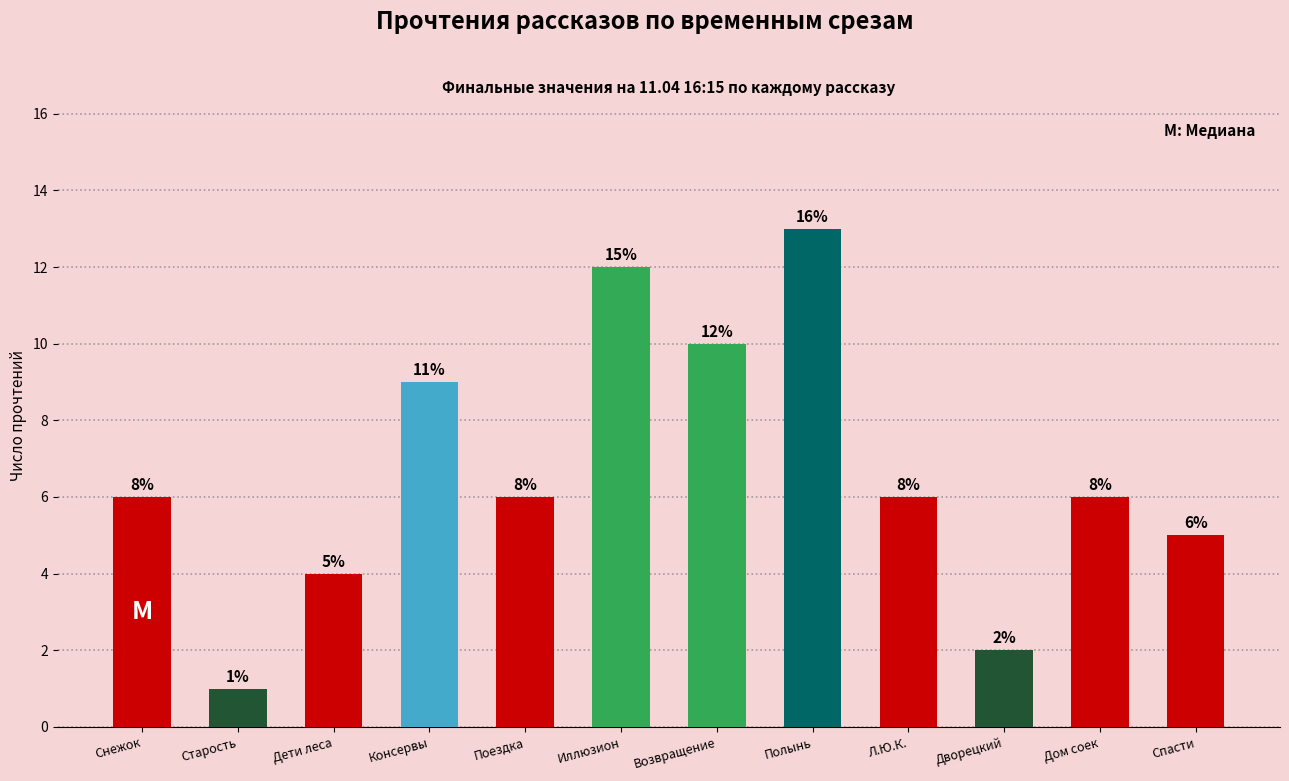

Rank the categories by value from highest to lowest.

Полынь, Иллюзион, Возвращение, Консервы, Снежок, Поездка, Л.Ю.К., Дом соек, Спасти, Дети леса, Дворецкий, Старость